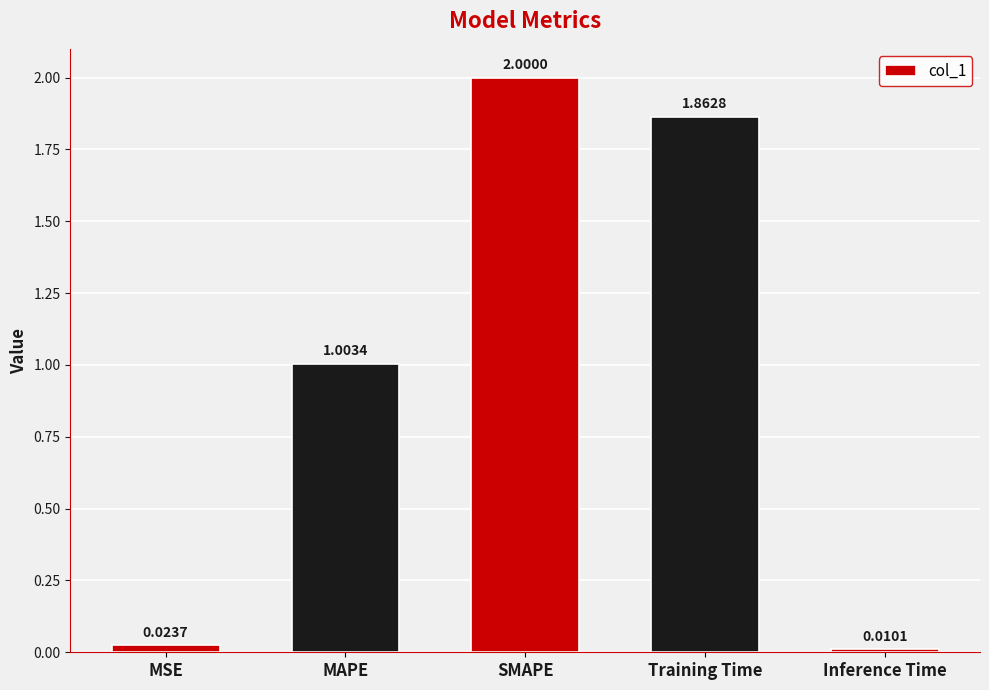

Rank the categories by value from lowest to highest.

Inference Time, MSE, MAPE, Training Time, SMAPE